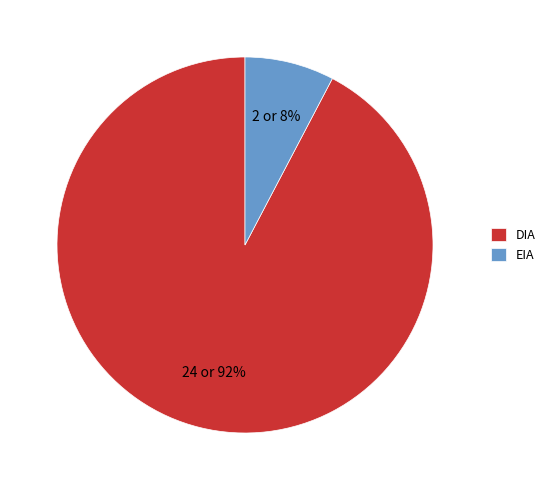

What is the majority slice?

DIA